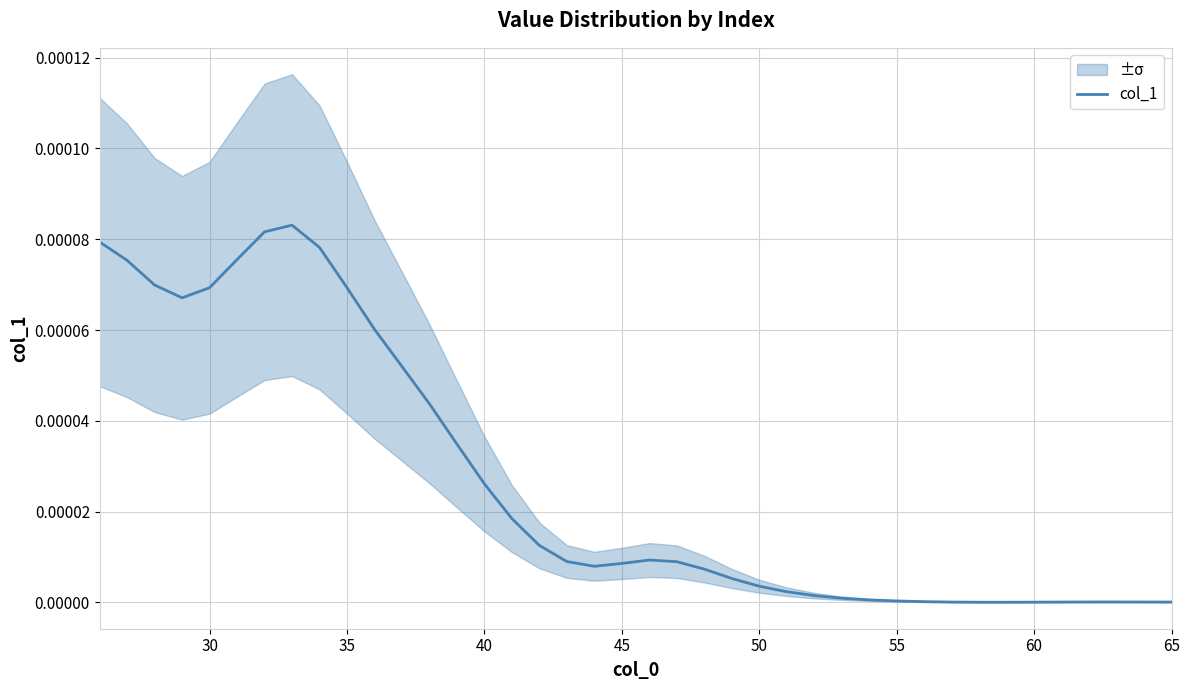

Does the chart display data point markers on the line(s)?

No